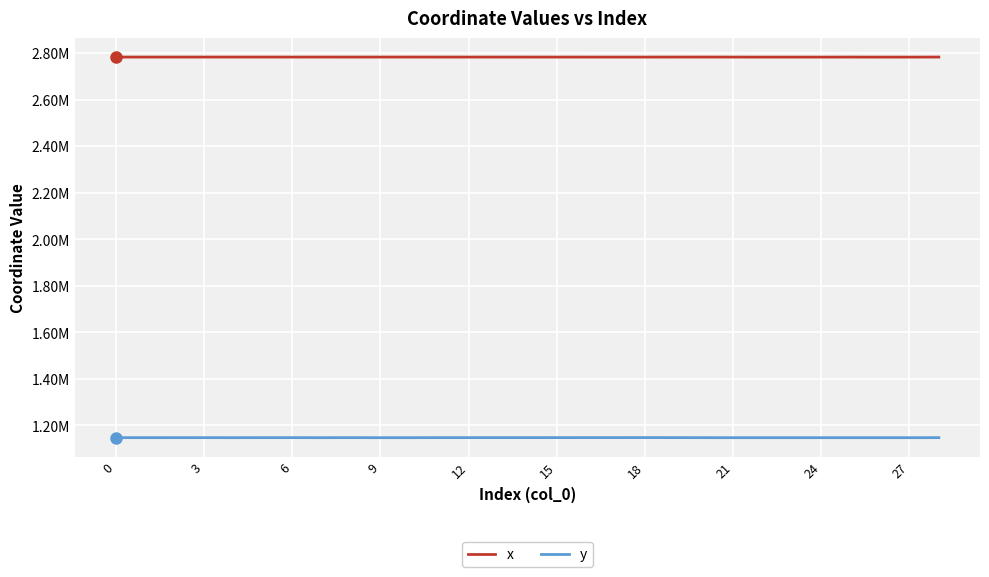

Where is the first local maximum for x?

3